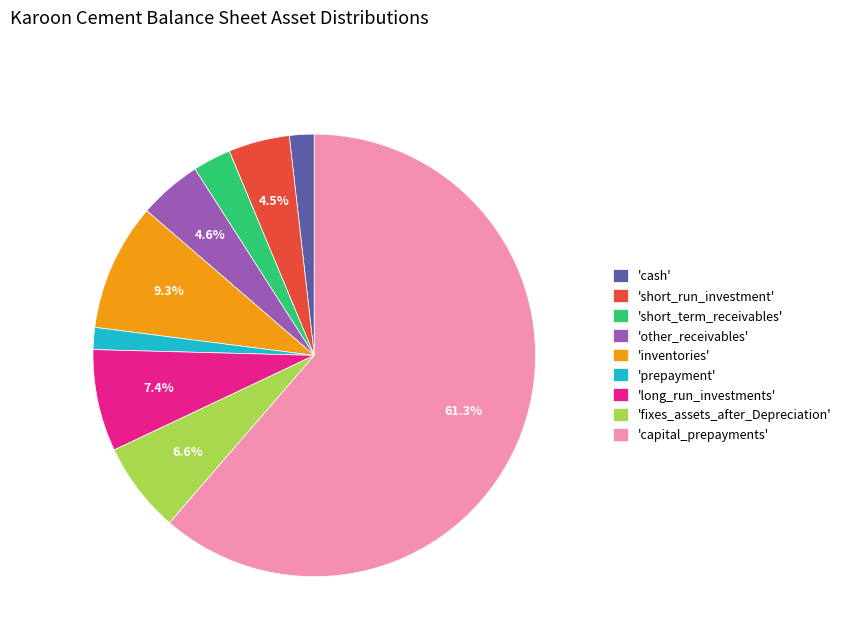

To the nearest percent, what is the difference between the largest and smallest slice percentages?

60%